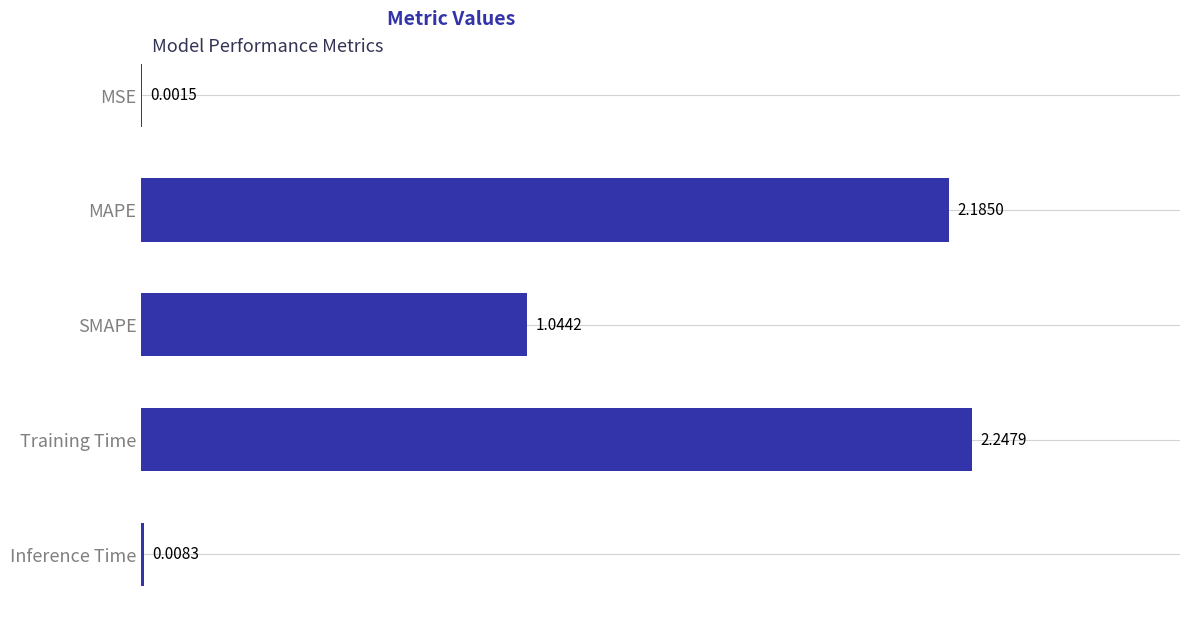

Between Inference Time and MSE, which is larger?

Inference Time